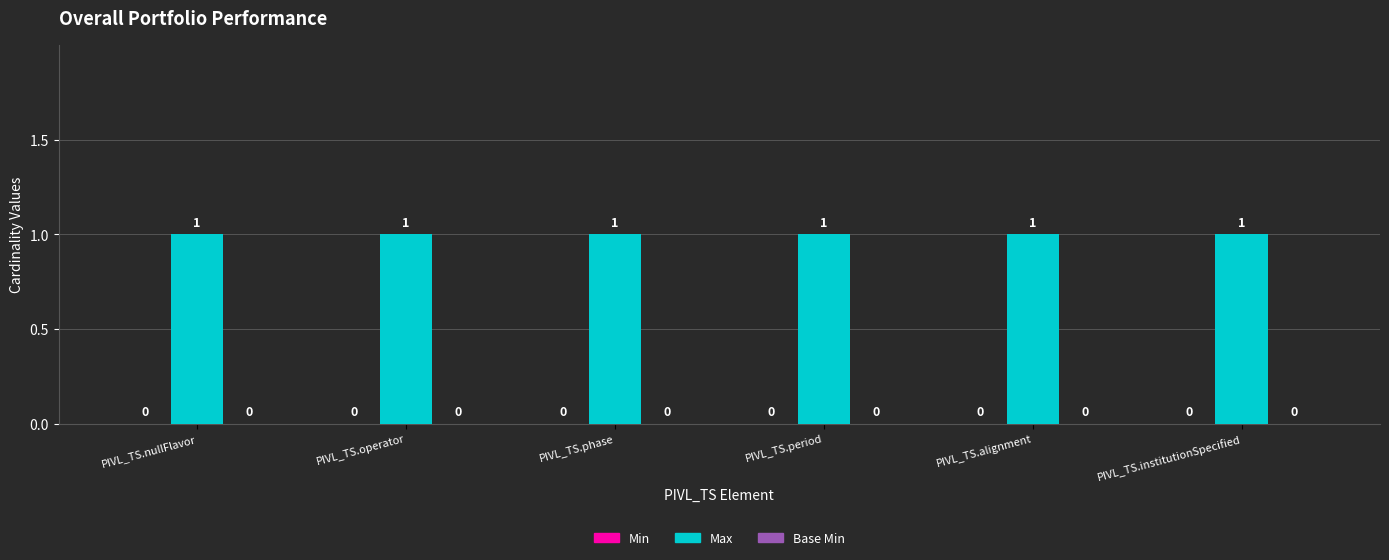

Reading left to right, extract all data points from this chart.

Min: PIVL_TS.nullFlavor=0	PIVL_TS.operator=0	PIVL_TS.phase=0	PIVL_TS.period=0	PIVL_TS.alignment=0	PIVL_TS.institutionSpecified=0
Max: PIVL_TS.nullFlavor=1	PIVL_TS.operator=1	PIVL_TS.phase=1	PIVL_TS.period=1	PIVL_TS.alignment=1	PIVL_TS.institutionSpecified=1
Base Min: PIVL_TS.nullFlavor=0	PIVL_TS.operator=0	PIVL_TS.phase=0	PIVL_TS.period=0	PIVL_TS.alignment=0	PIVL_TS.institutionSpecified=0